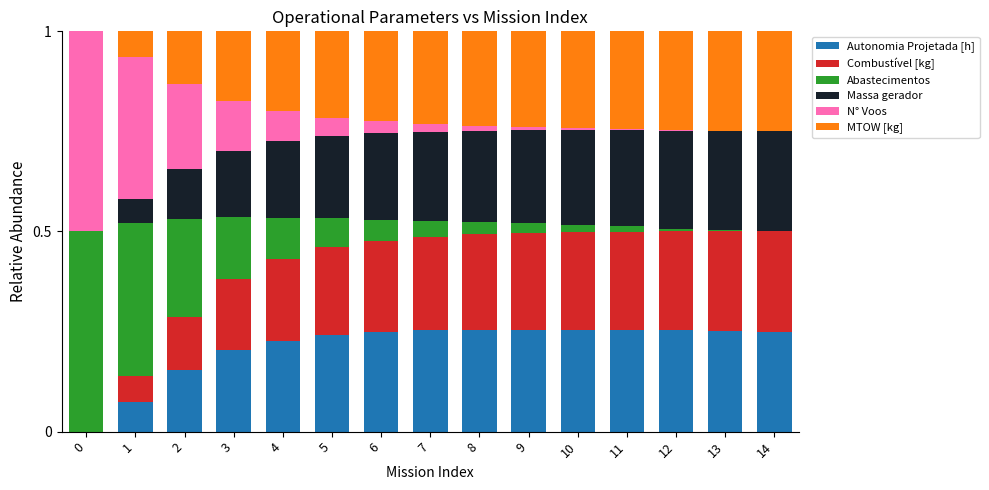

The Autonomia Projetada [h] series shows 0.2 at 5. True or false?

True